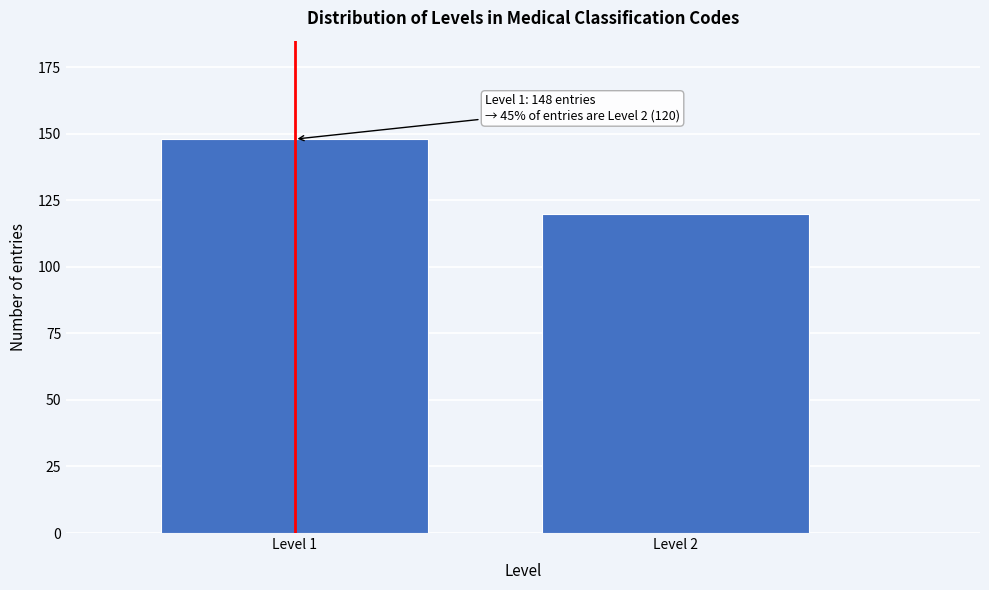

Reading right to left, what are all the values shown in this chart?

120	148